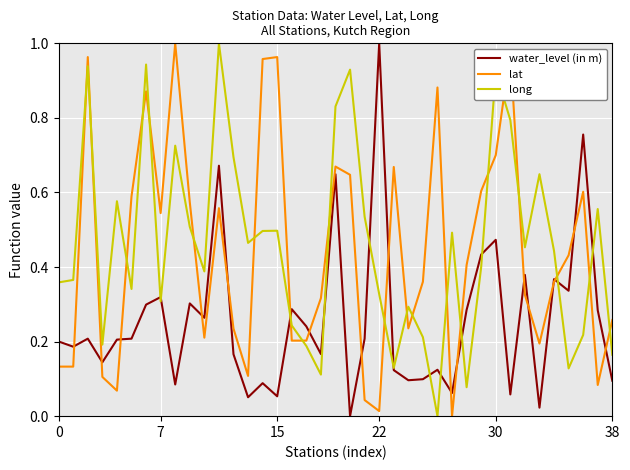

How many times do lat and long cross each other?

21